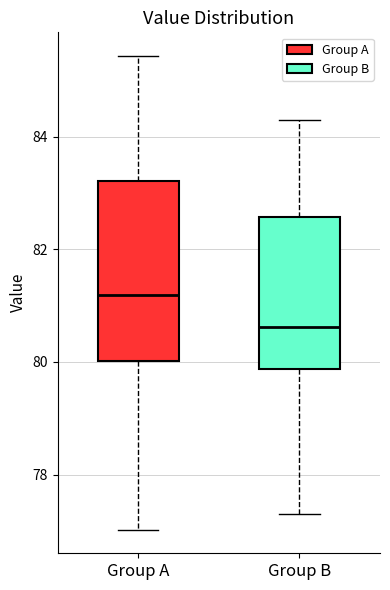

Where does the lower whisker of the box for Group B end on the y-axis? The values are not printed on the chart, so give them approximately, as read against the axis.

77.4